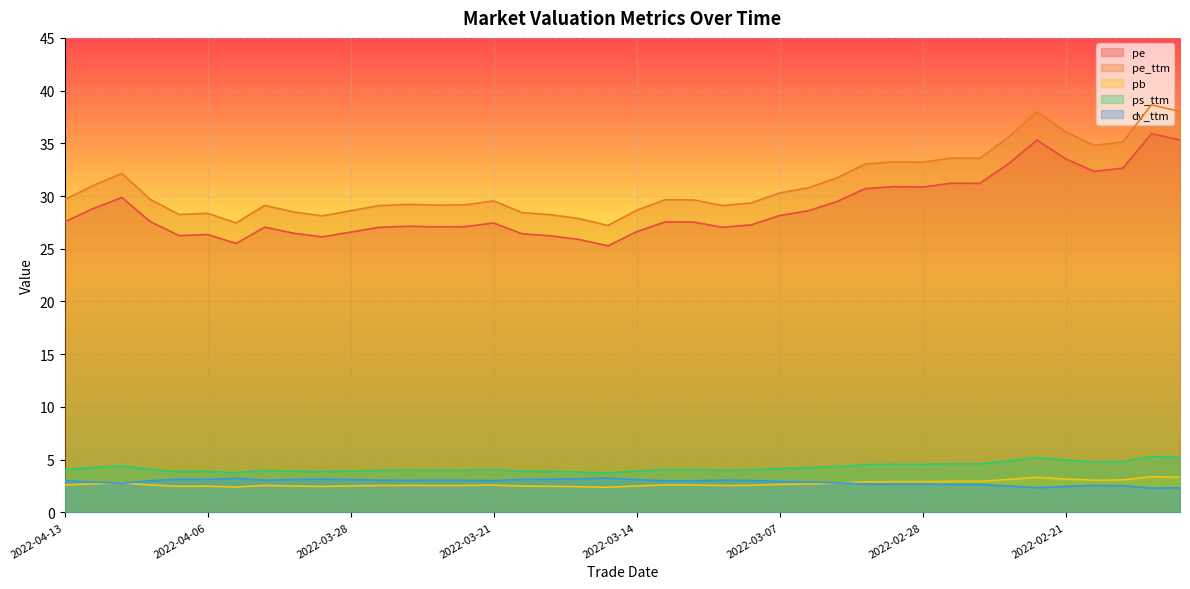

True or false: ps_ttm has a value of 5.2 at 2022-02-15.

True